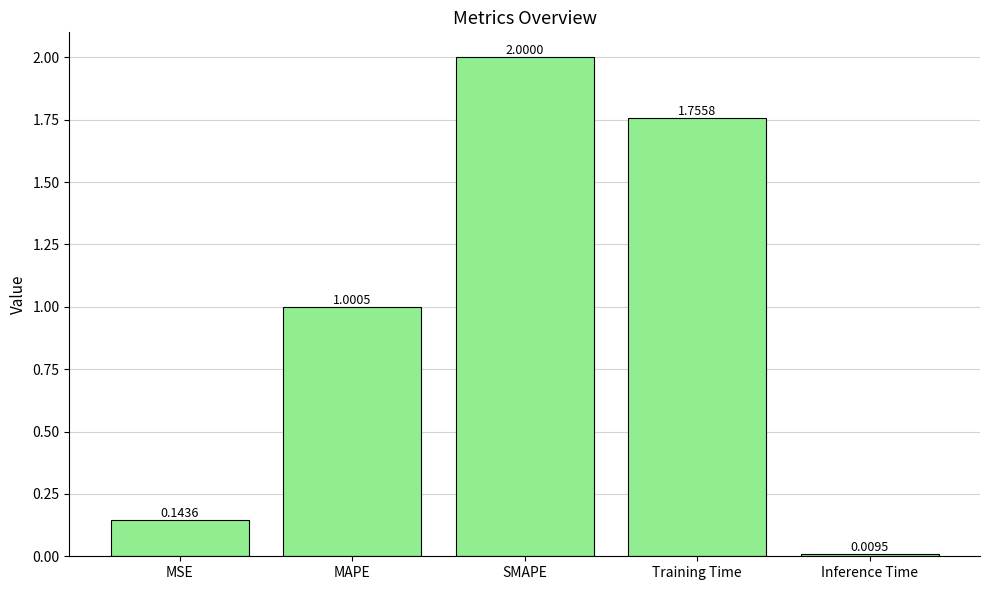

What is the sum of all values?

4.9